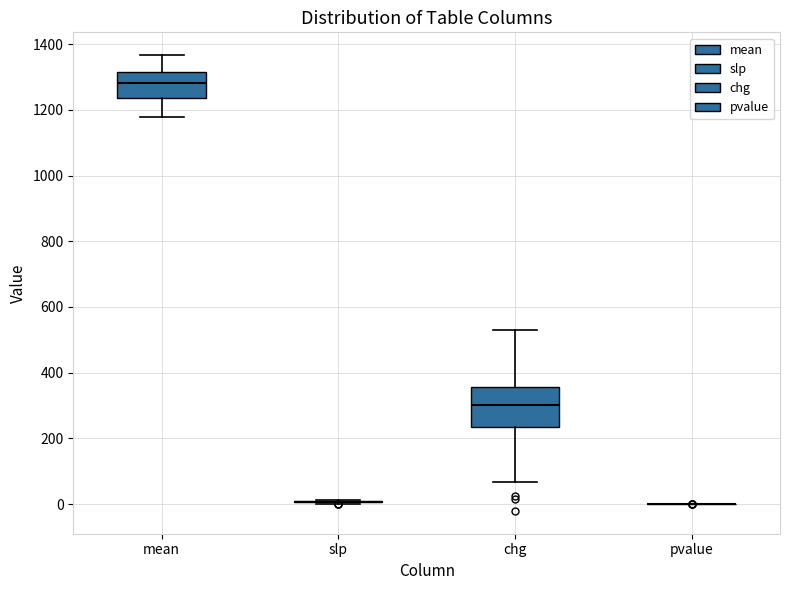

Reading left to right, read every box against the y-axis: the position of its median line, the range the box covers, and the ends of its whiskers. The values are not printed on the chart, so give them approximately, as read against the axis.

mean: median 1280, box 1240 to 1320, whiskers 1180 to 1360
slp: box collapsed to a line at 0, whiskers 0 to 20
chg: median 300, box 240 to 360, whiskers 60 to 520
pvalue: box collapsed to a line at 0, whiskers 0 to 0